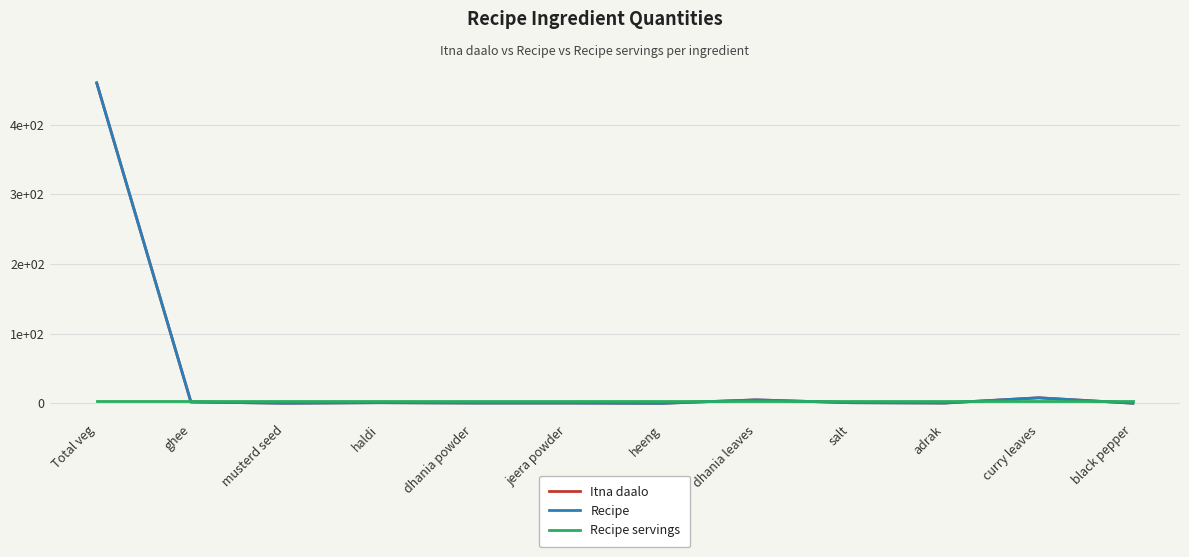

What is the label of the 1st point from the right?

black pepper